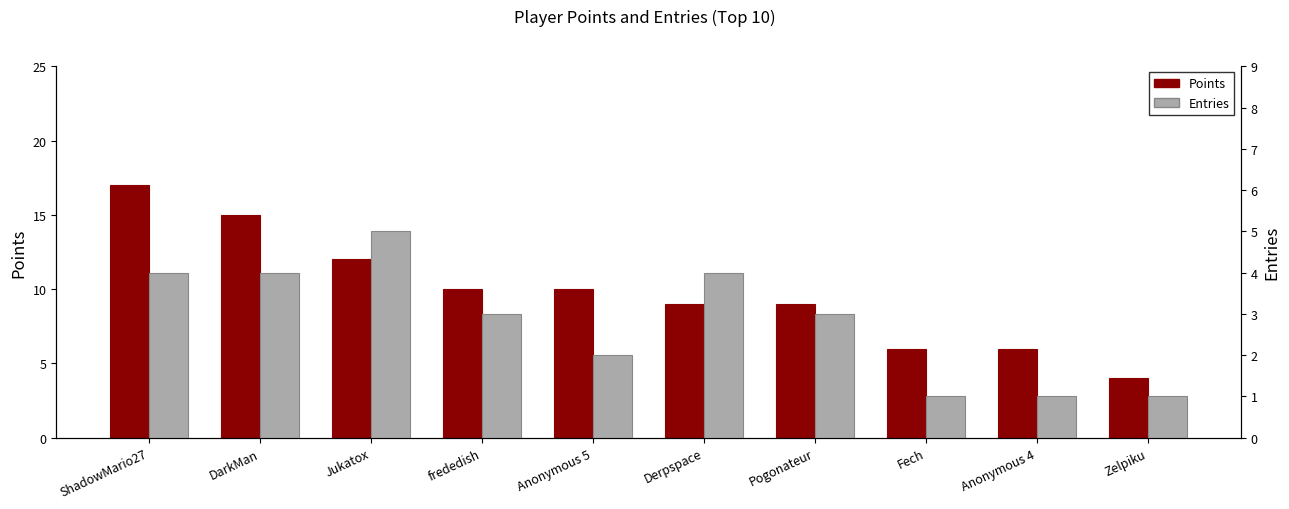

Is the value of Entries at Anonymous 4 greater than the value of Points at ShadowMario27?

No